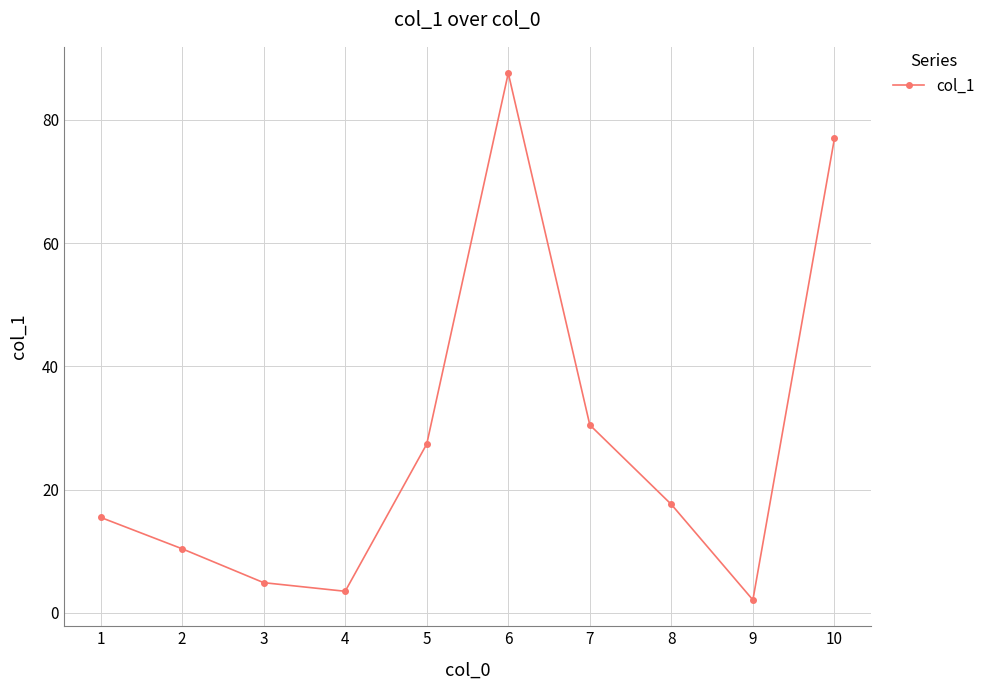

Reading right to left, transcribe all the data shown in this chart.

77.0	2.1	17.6	30.5	87.6	27.4	3.5	4.9	10.4	15.5